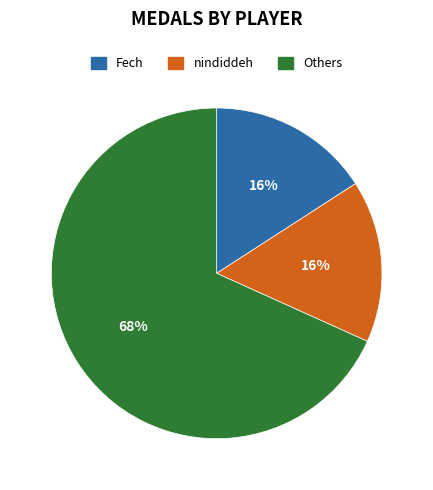

Is there a majority slice in this chart?

Yes